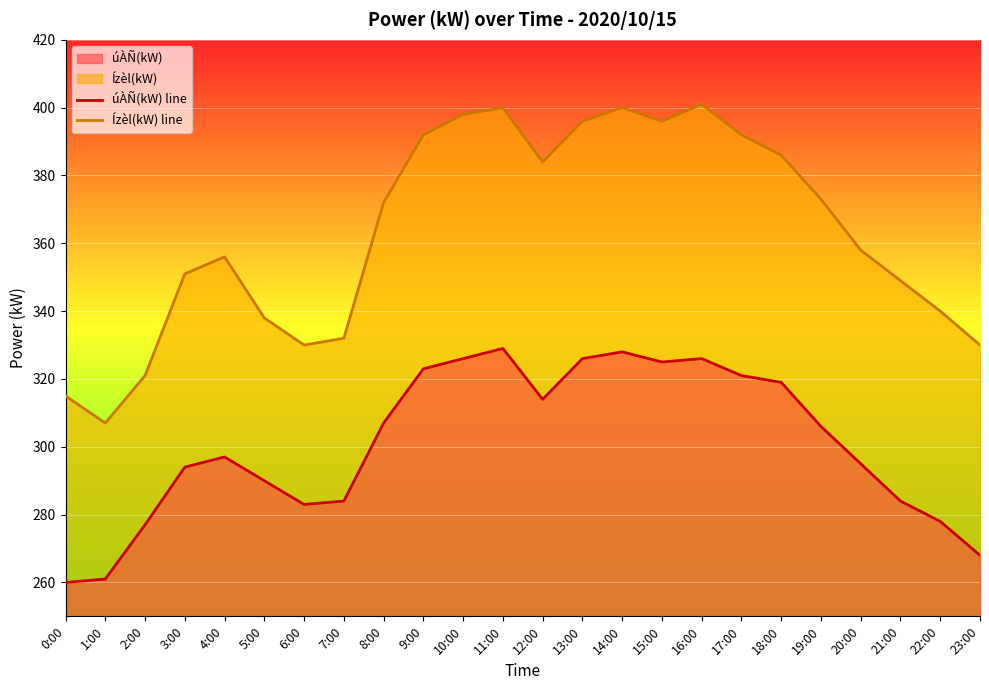

Where is the first local maximum for Ízèl(kW) line?

4:00